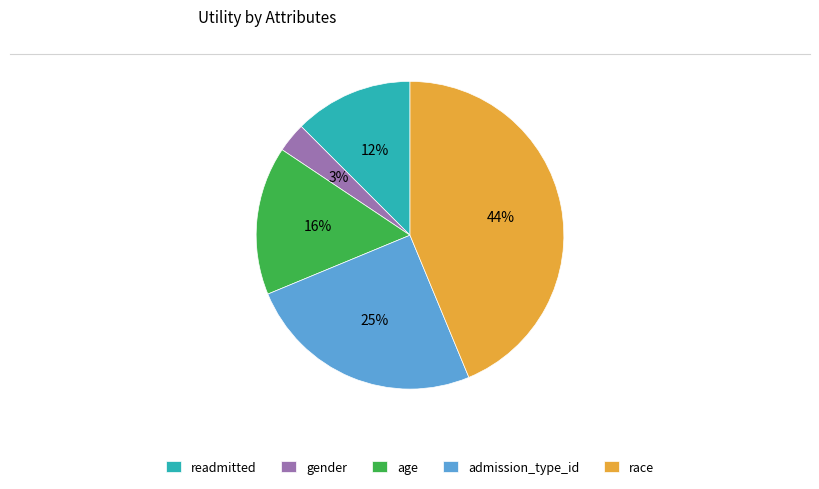

Count the number of slices in the pie.

5